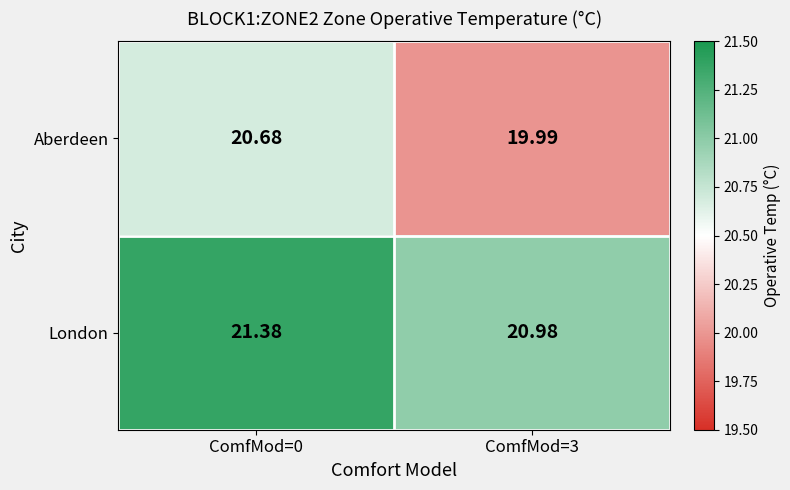

Between ComfMod=0 and ComfMod=3, which series saw the biggest shift?

Aberdeen